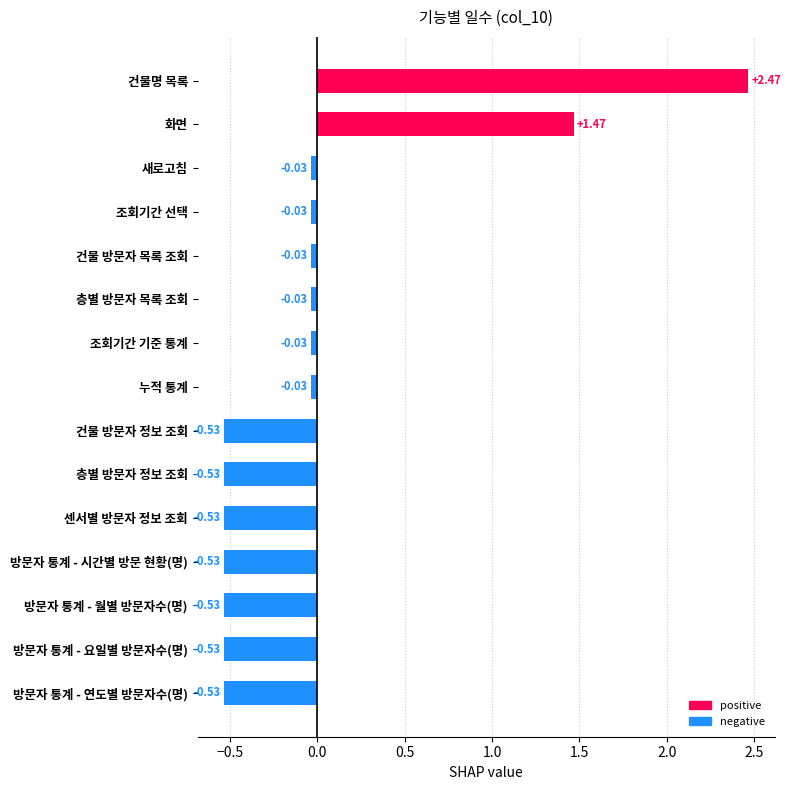

What is the difference between the maximum and minimum values?

3.0